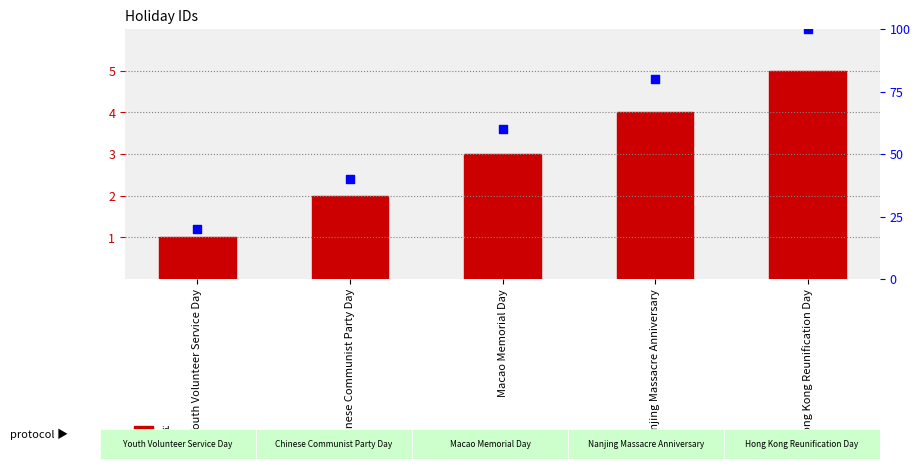

What is the total value across all series at Hong Kong Reunification Day?

105